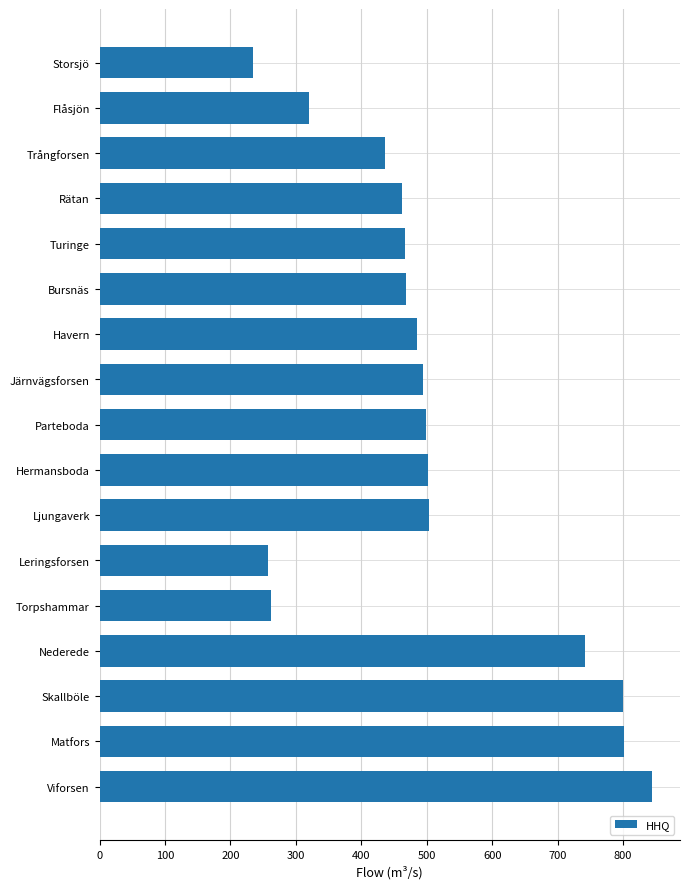

What is the ratio of the value at Turinge to the value at Skallböle?

0.6